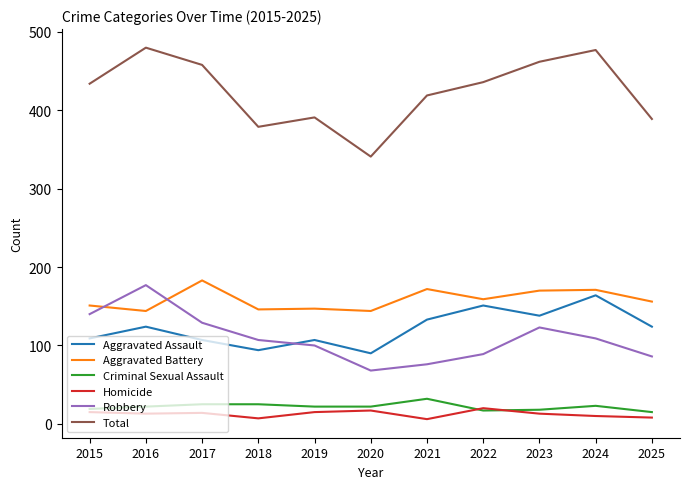

Is it true that Robbery equals 89 at 2022?

True